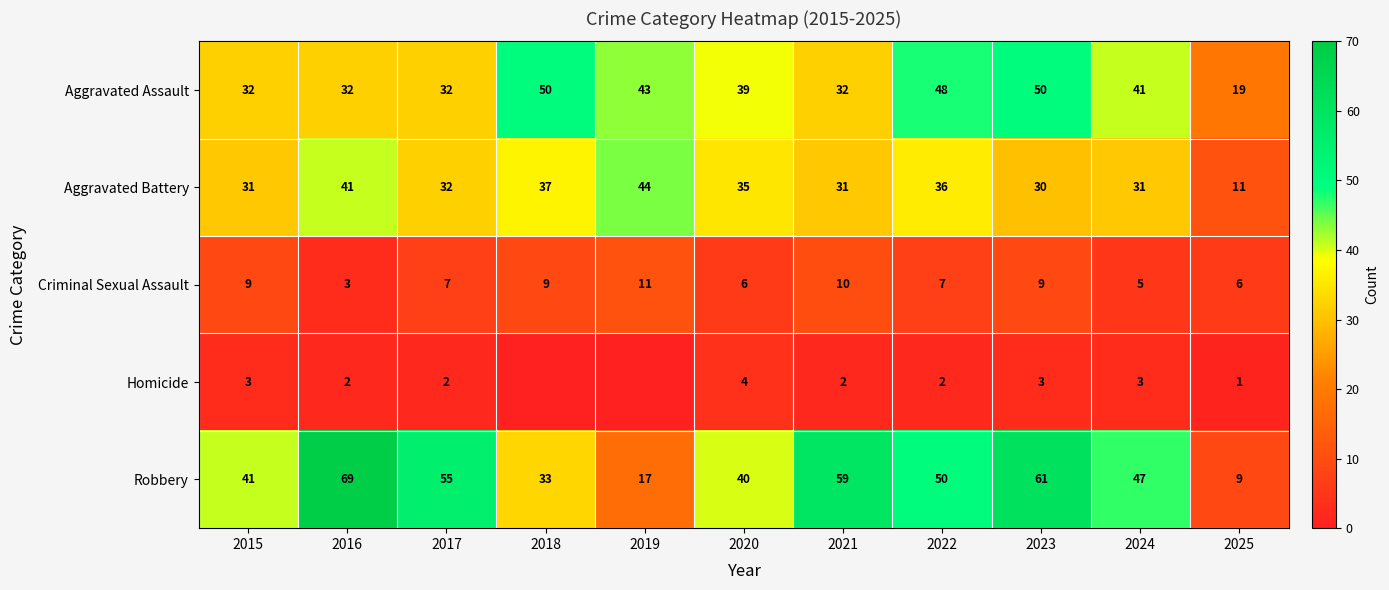

What is the spread (max minus min) of values at 2024?

44